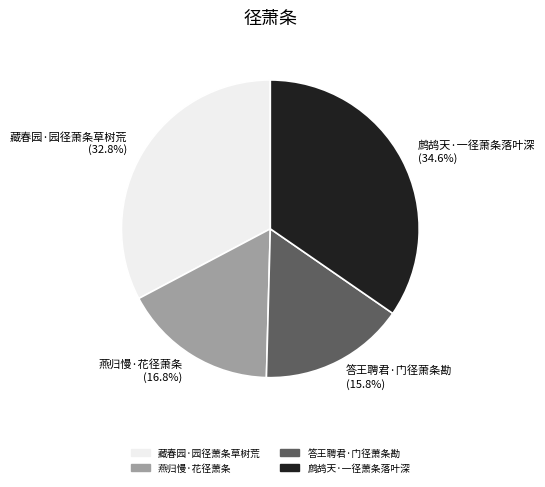

Between 鹧鸪天·一径萧条落叶深 (34.6%) and 答王聘君·门径萧条勘 (15.8%), which is larger?

鹧鸪天·一径萧条落叶深 (34.6%)